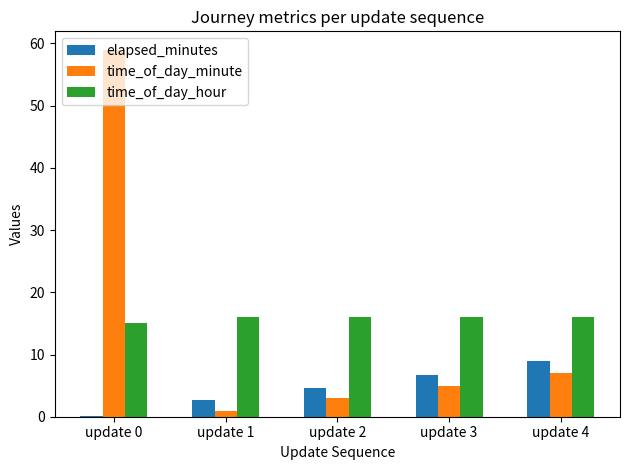

At which category is the sum across all series the highest?

update 0